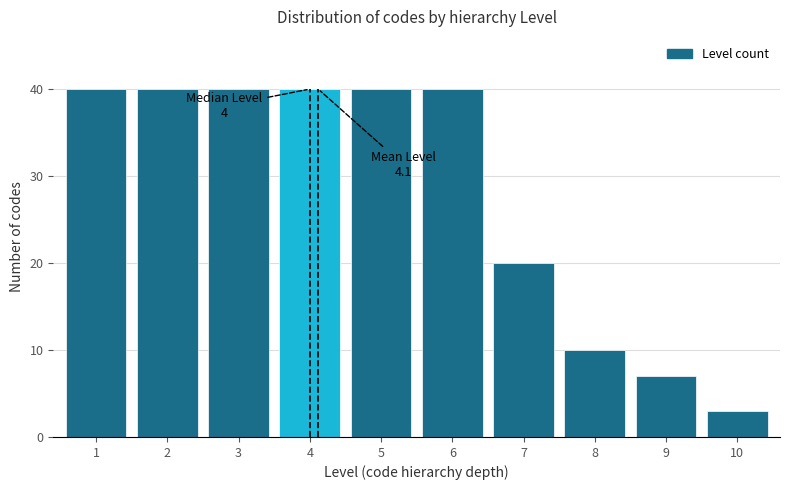

Reading left to right, what are all the values shown in this chart?

1=40	2=40	3=40	4=40	5=40	6=40	7=20	8=10	9=7	10=3